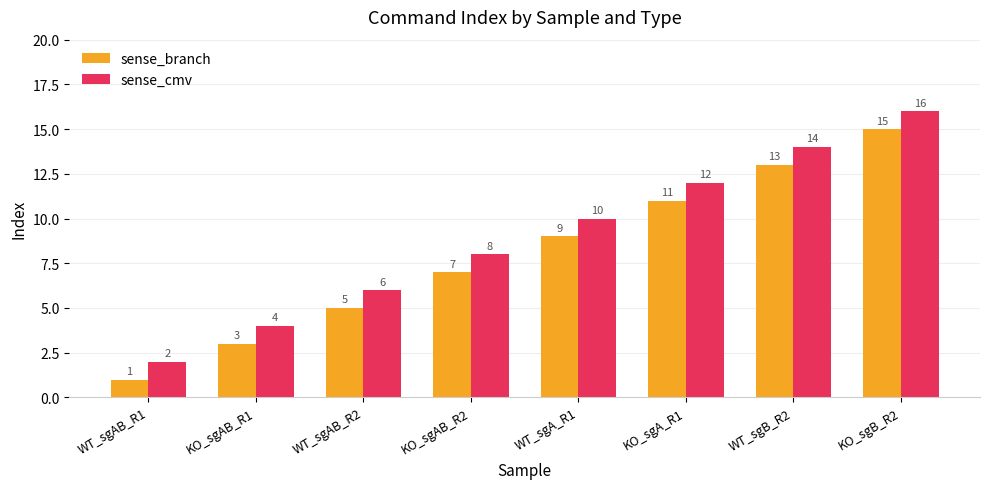

At which category is the sum across all series the highest?

KO_sgB_R2